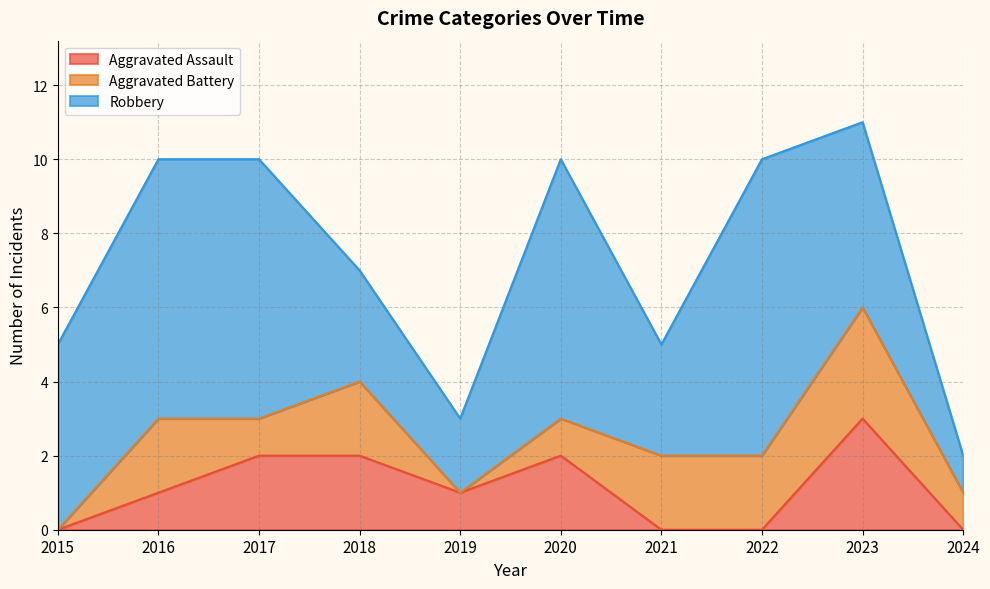

Which series has the largest range (max minus min)?

Robbery